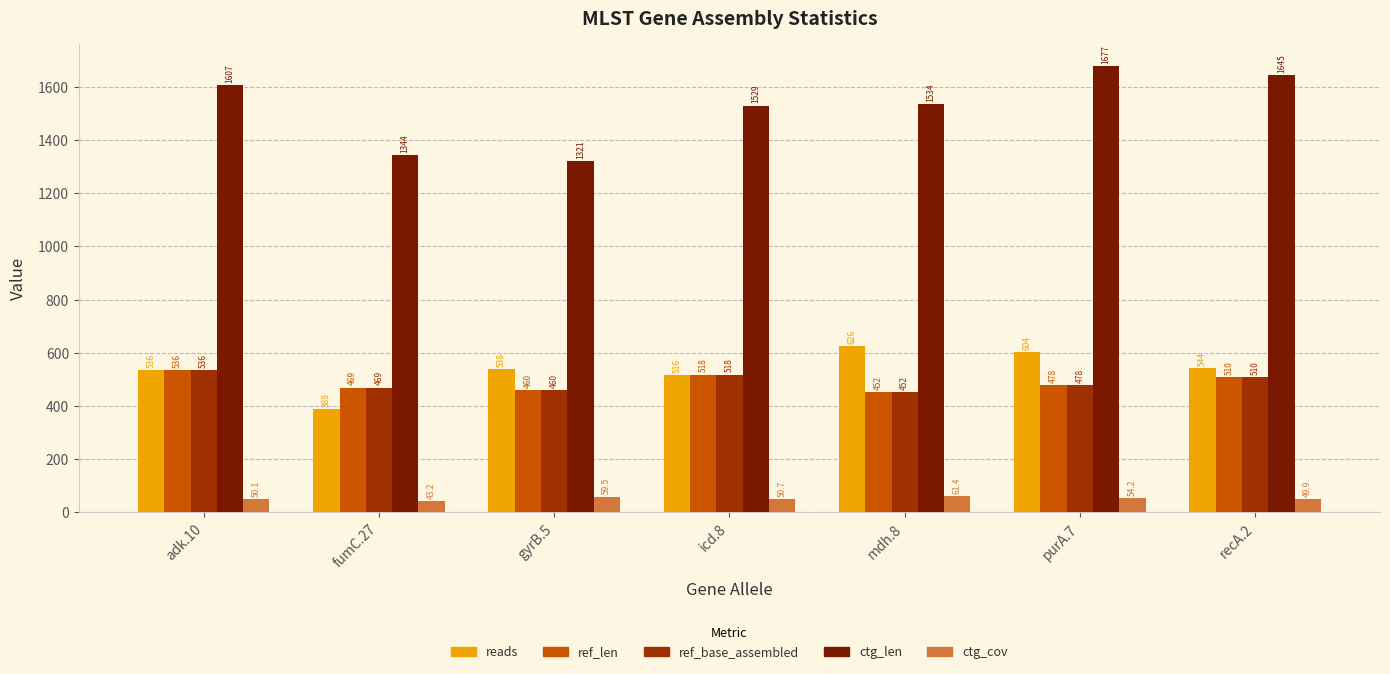

True or false: ctg_len has a value of 1529.0 at icd.8.

True